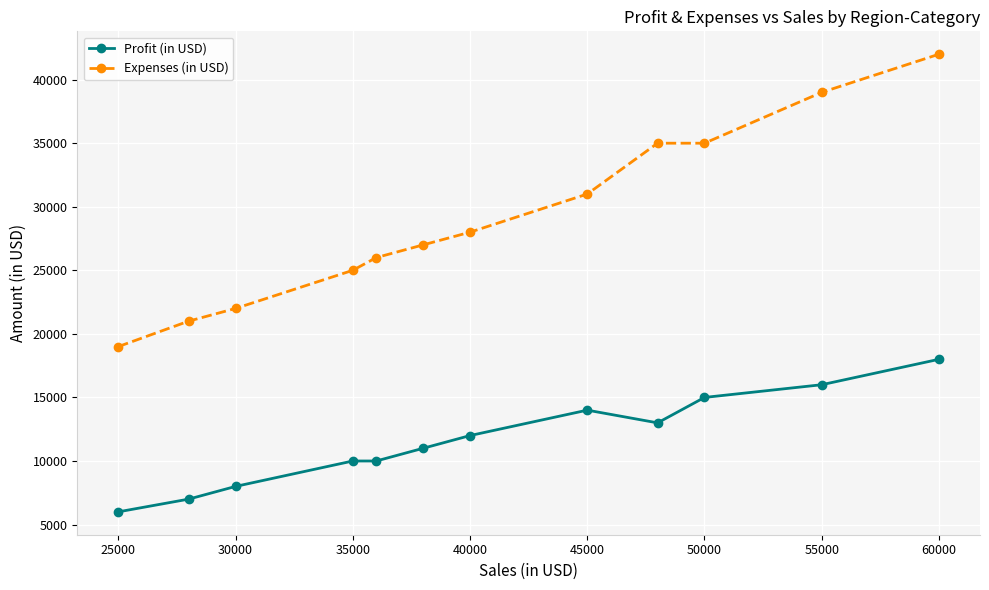

Which series has the largest range (max minus min)?

Expenses (in USD)